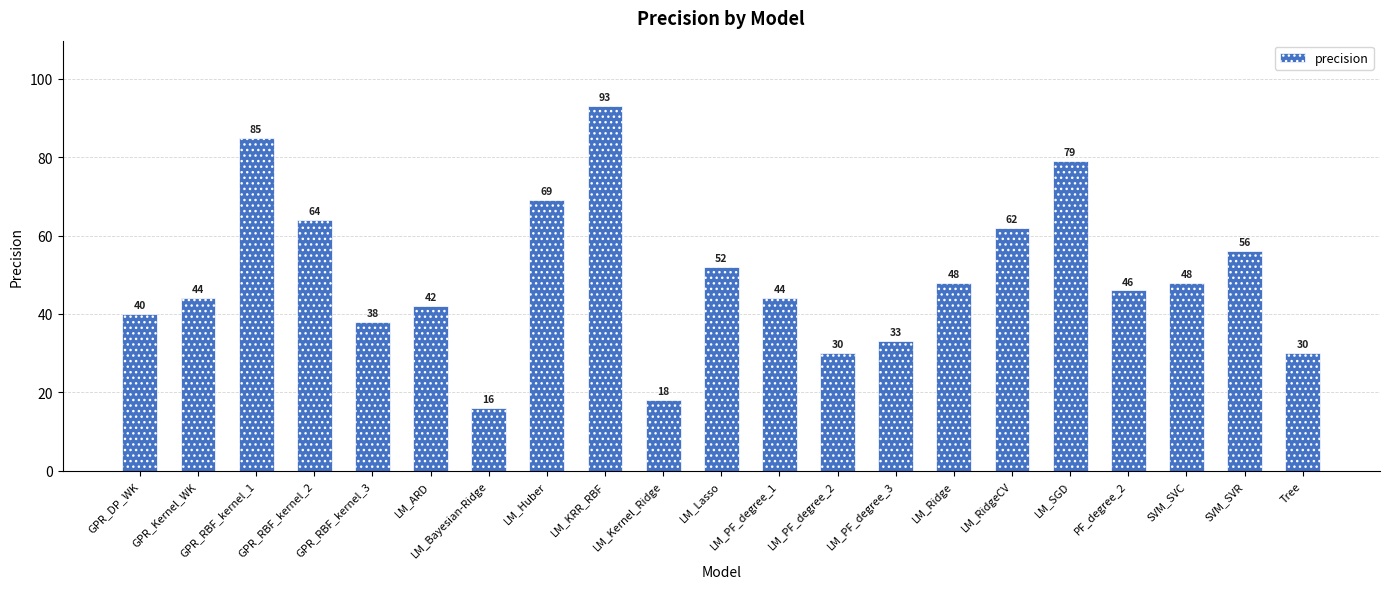

At which label is the value closest to 54?

LM_Lasso